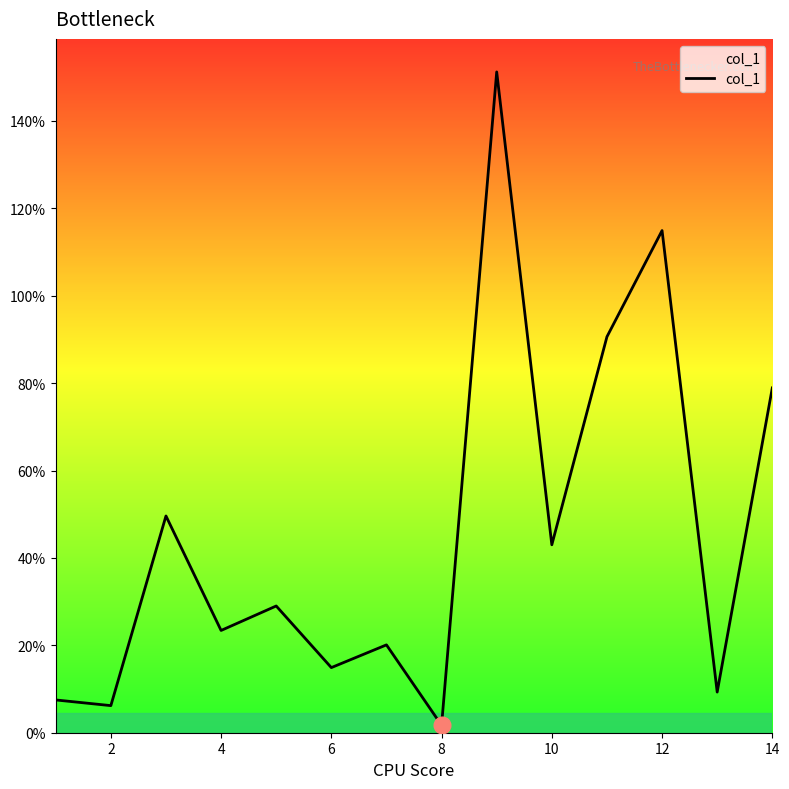

What is the greatest value displayed?

151.2